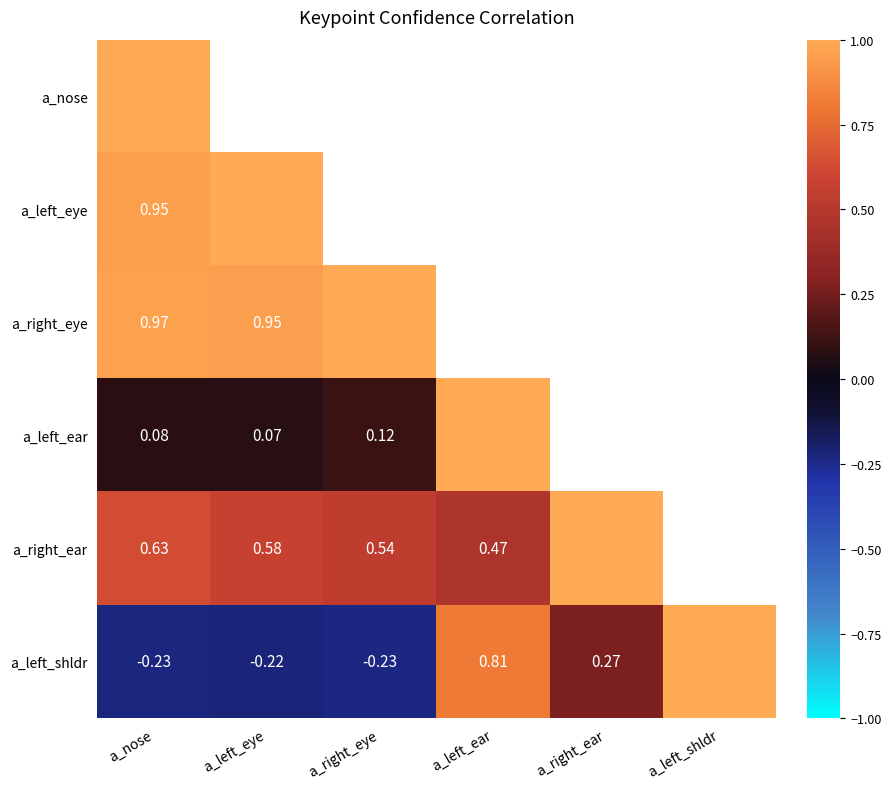

What is the average value of the a_left_shldr series?

0.2